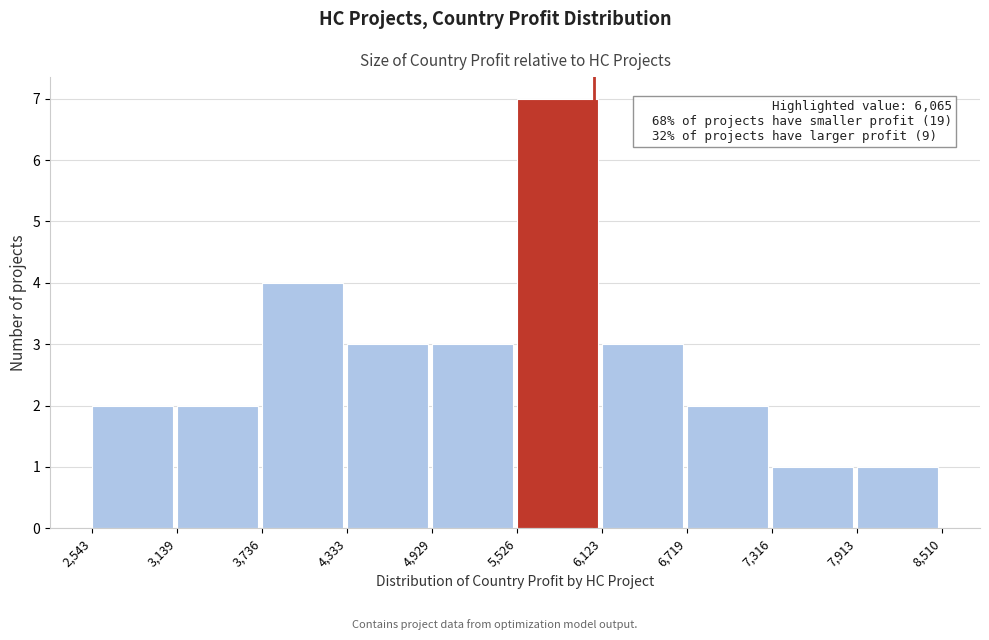

Over which range of the x-axis is the bar tallest?

5,526 to 6,123